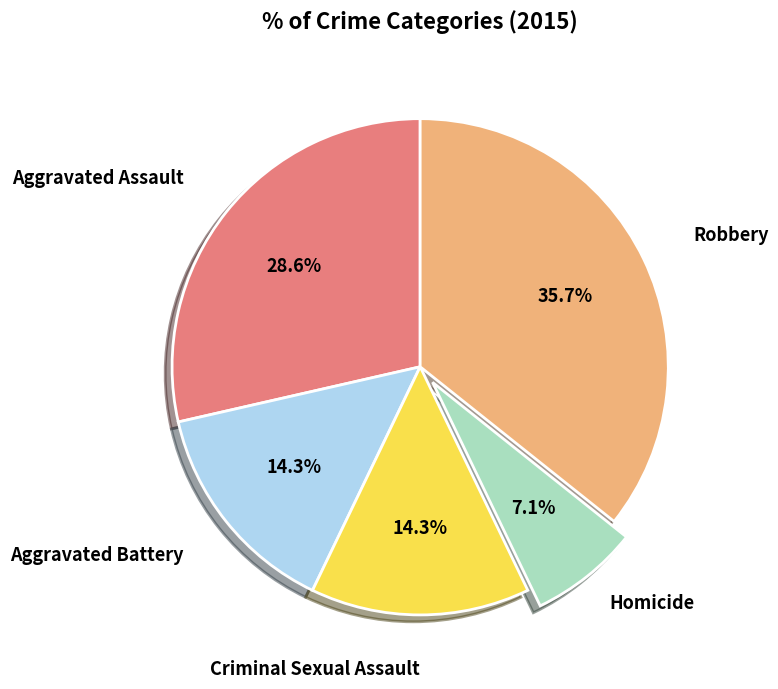

Does any single category account for the majority?

No